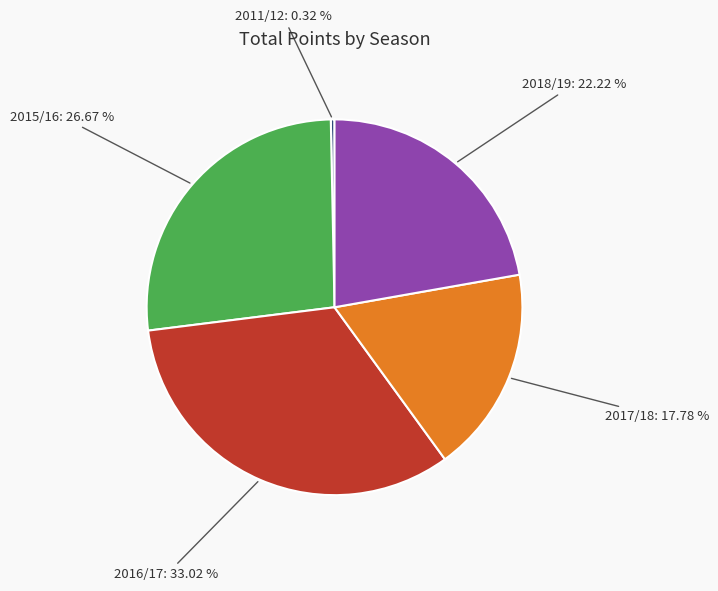

Does any single category account for the majority?

No